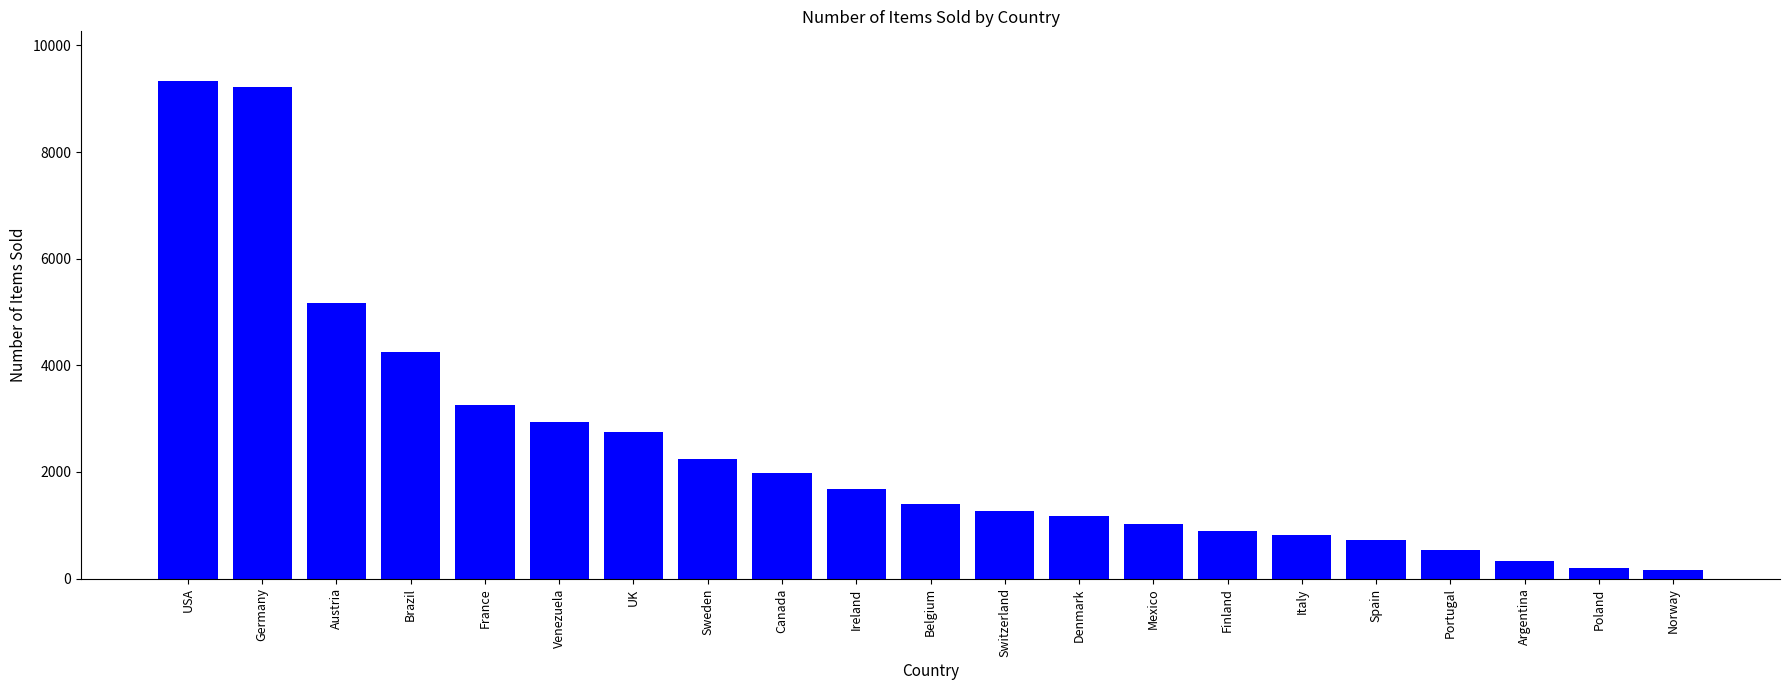

What is the ratio of the value at Brazil to the value at Belgium?

3.1